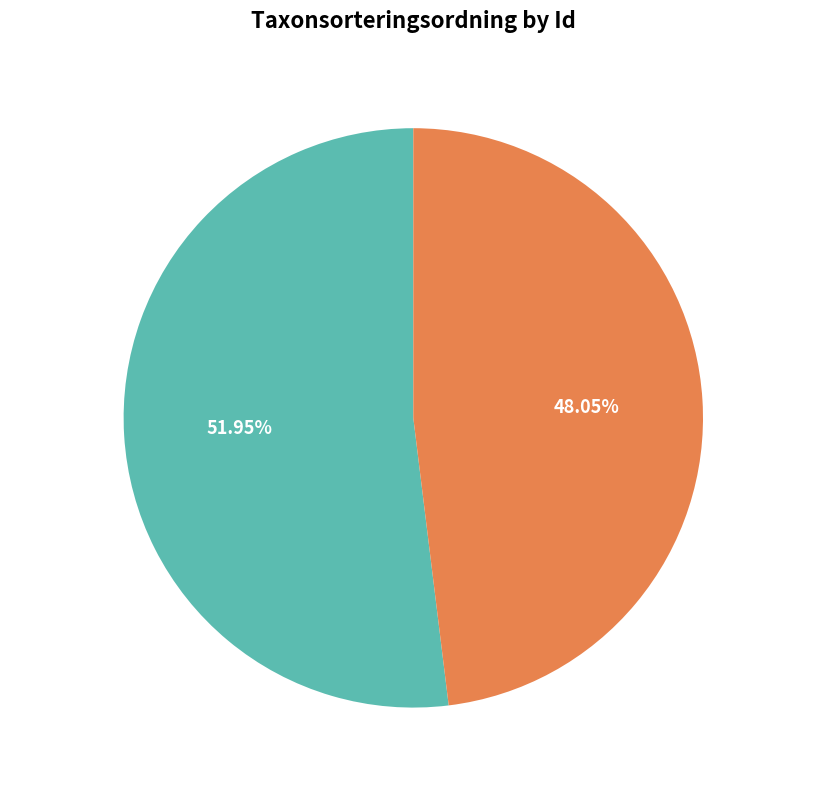

Rank the categories by value from lowest to highest.

94258715, 94258699